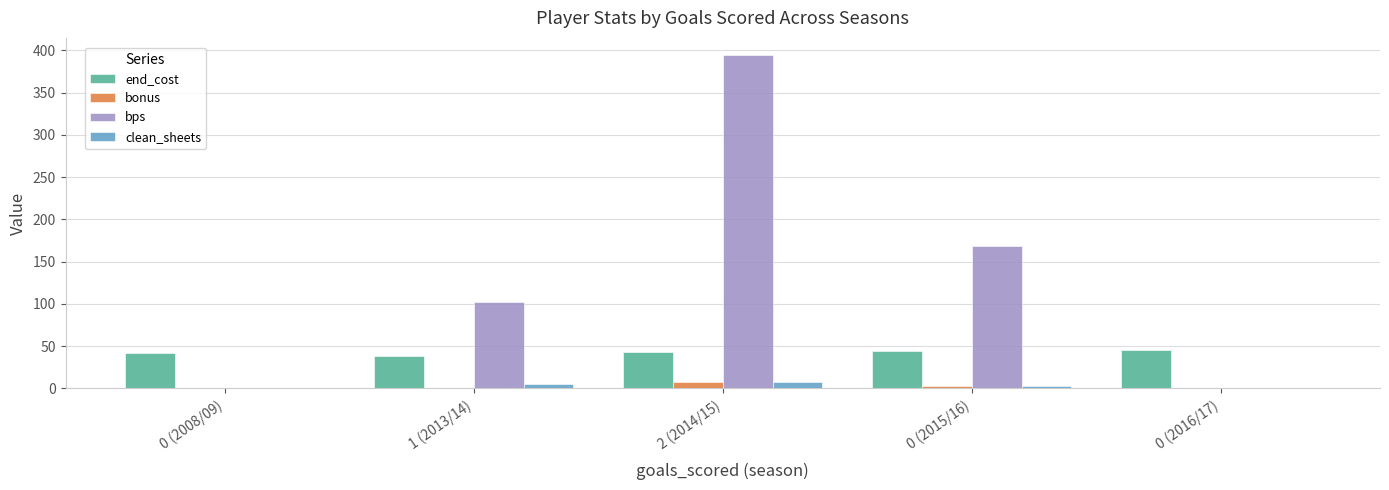

How many bonus values are between 0 and 3?

4